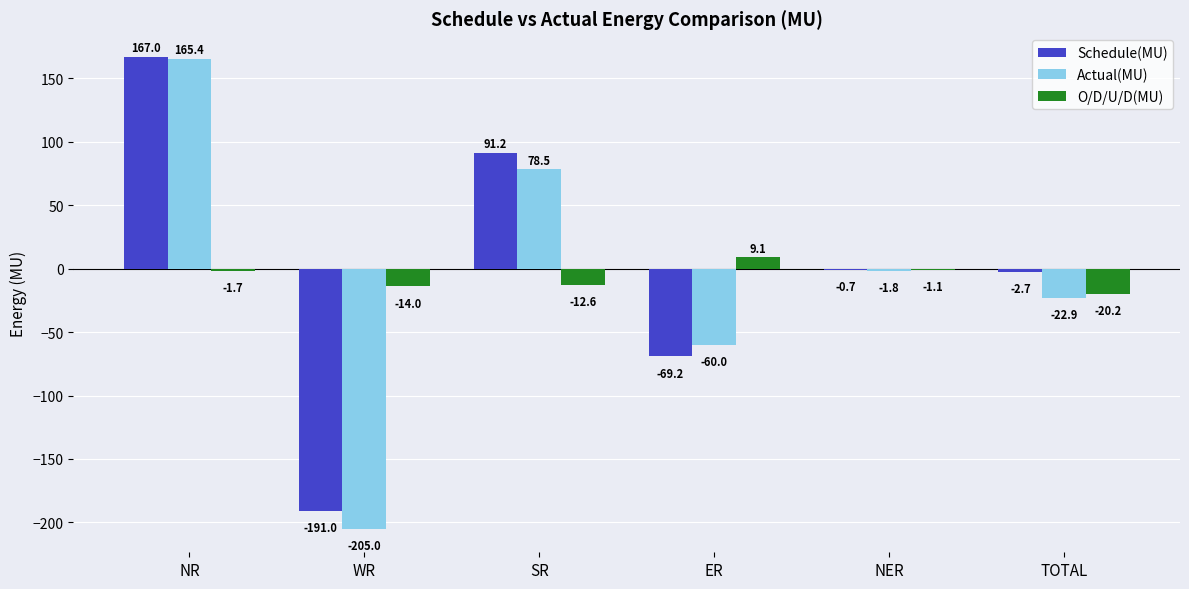

What is the sum of the Schedule(MU) values at NER and ER?

-69.9